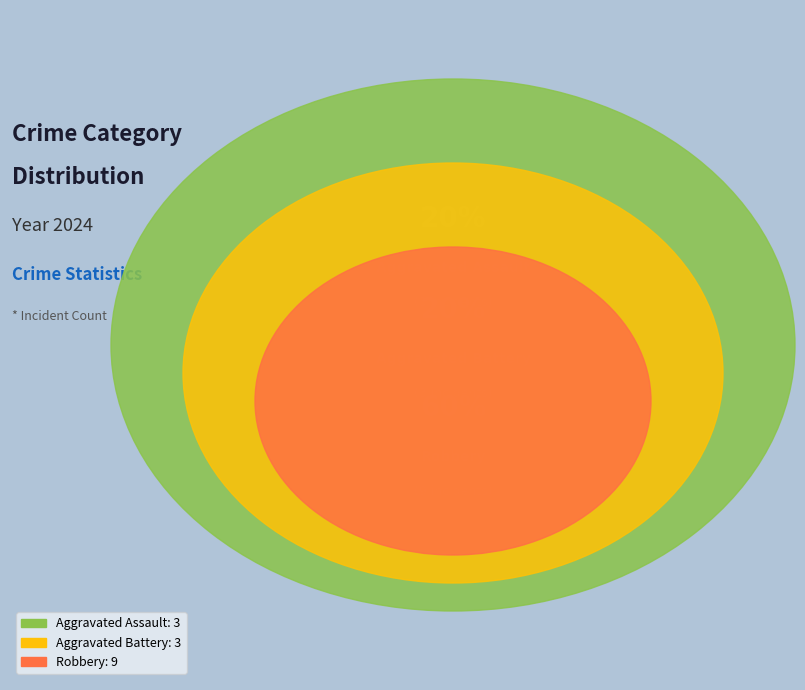

To the nearest percent, what is the difference between the largest and smallest slice percentages?

40%